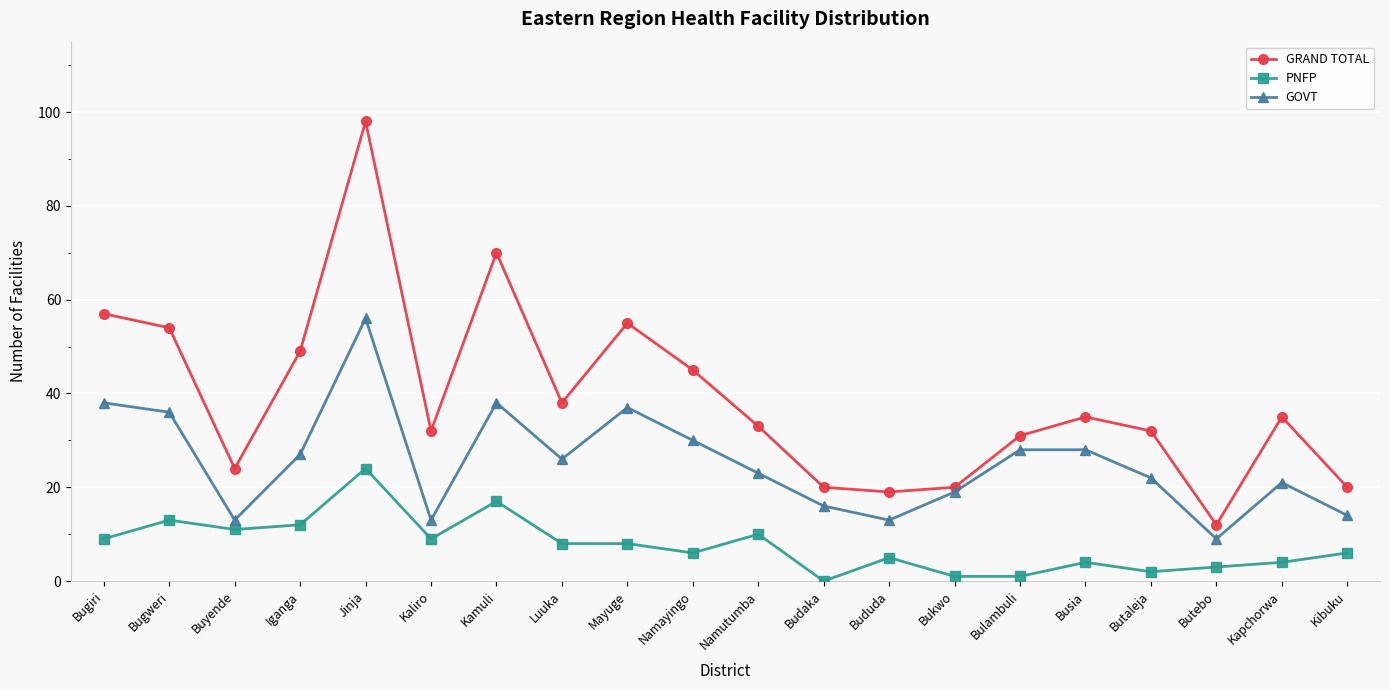

What is the average value of the GOVT series?

25